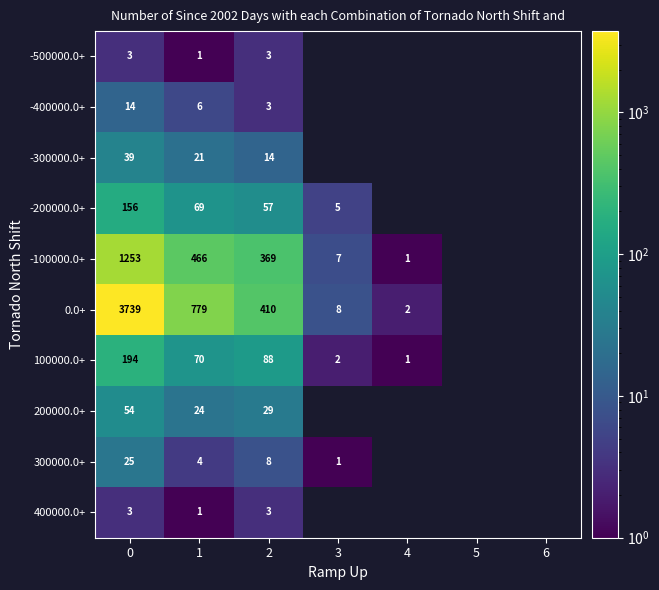

The value of 200000.0+ at 2 is 29. True or false?

True